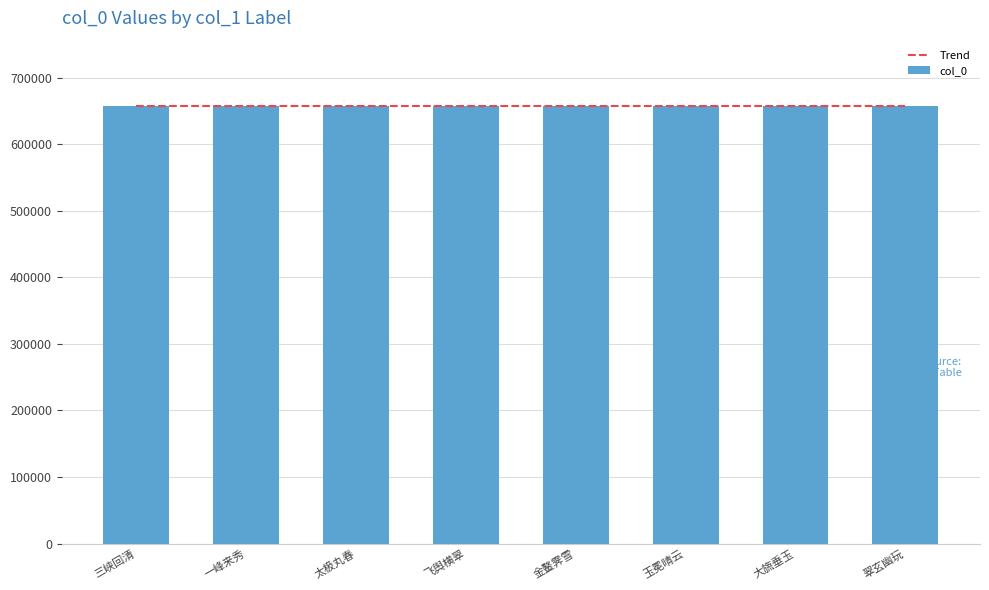

What is the average value of the col_0 series?

656826